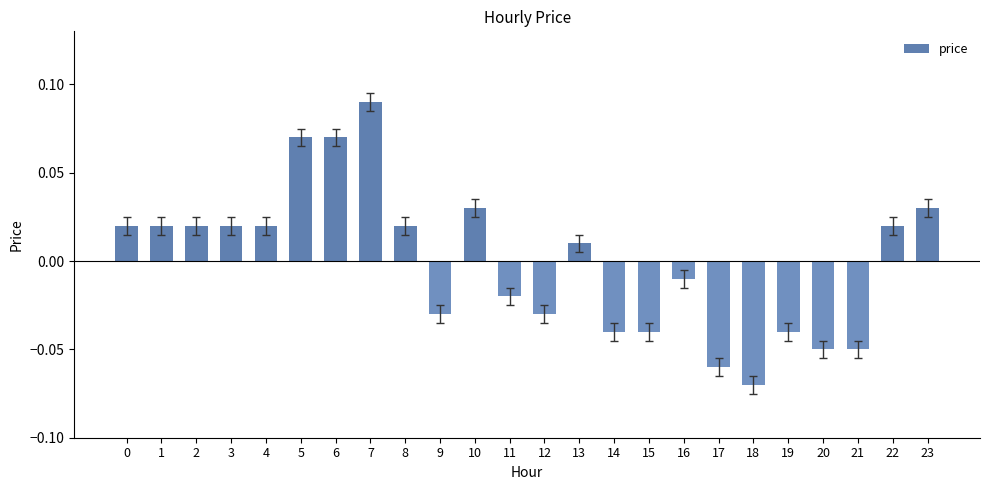

Which category has the lowest value across all series?

18